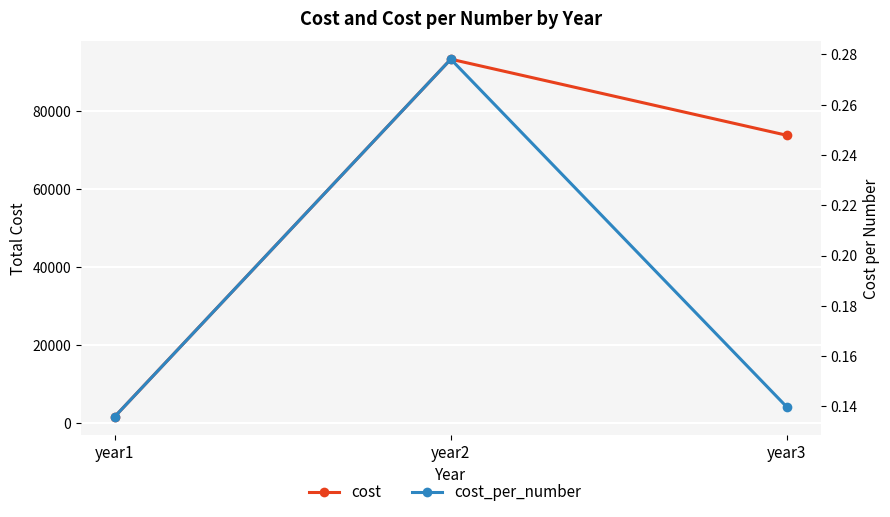

Which series has the largest total across all categories?

cost